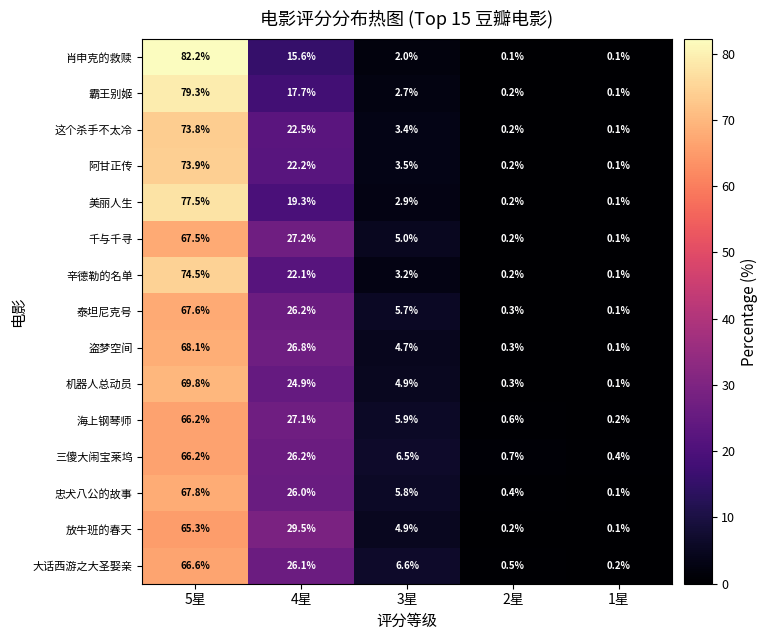

What is the sum of the 海上钢琴师 values at 3星 and 2星?

6.5